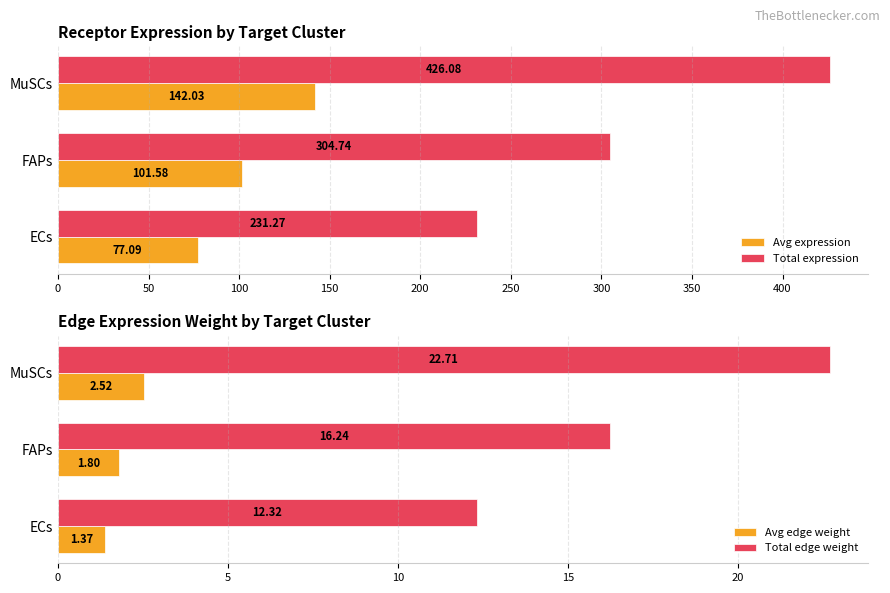

What are all the series names shown in the legend?

Avg expression, Total expression, Avg edge weight, Total edge weight